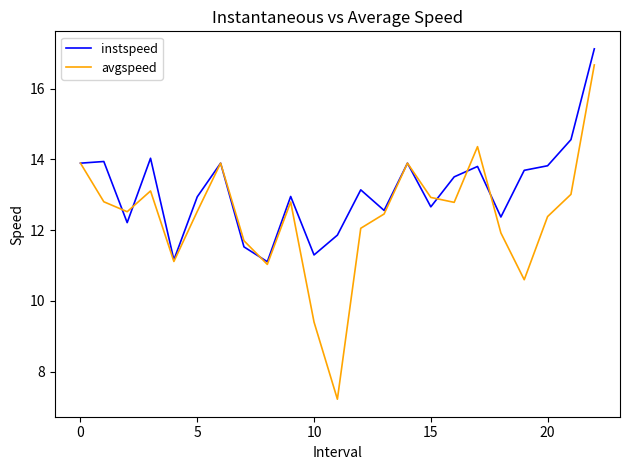

How many categories are shown in the chart?

23